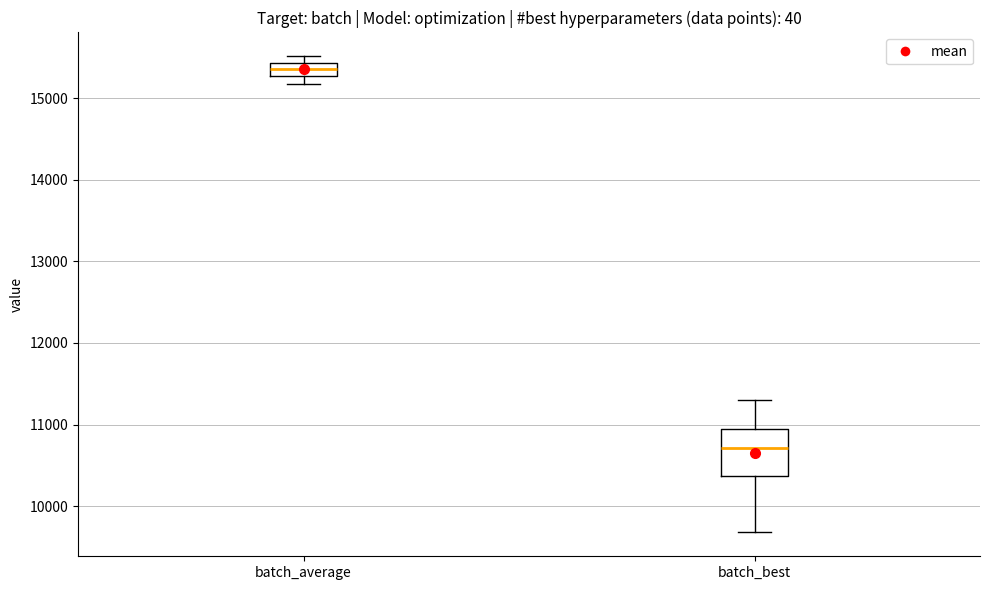

Reading left to right, read every box against the y-axis: the position of its median line, the range the box covers, and the ends of its whiskers. The values are not printed on the chart, so give them approximately, as read against the axis.

batch_average: median 15400 (inside the box), box 15300 to 15400, whiskers 15200 to 15500
batch_best: median 10700, box 10400 to 11000, whiskers 9700 to 11300